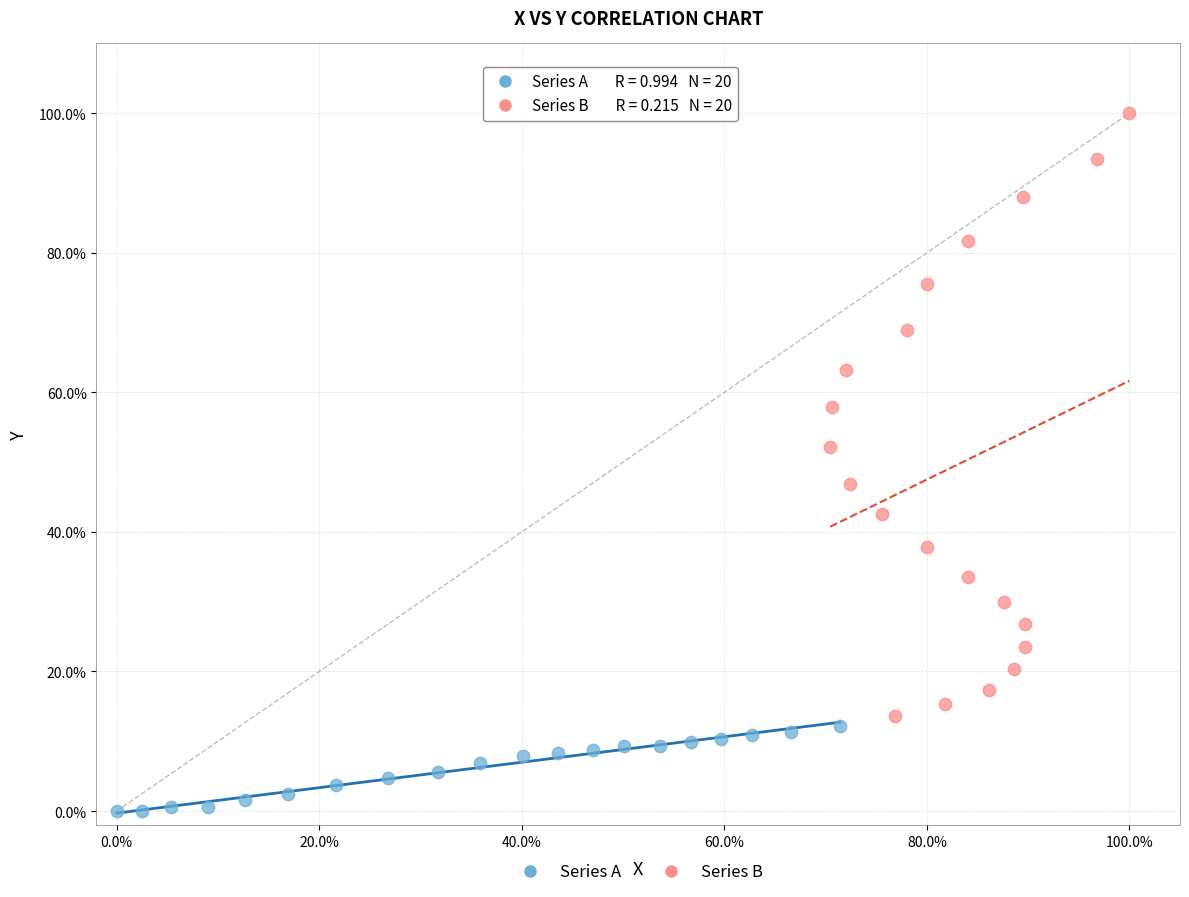

What are all the series names shown in the legend?

Series A, Series B